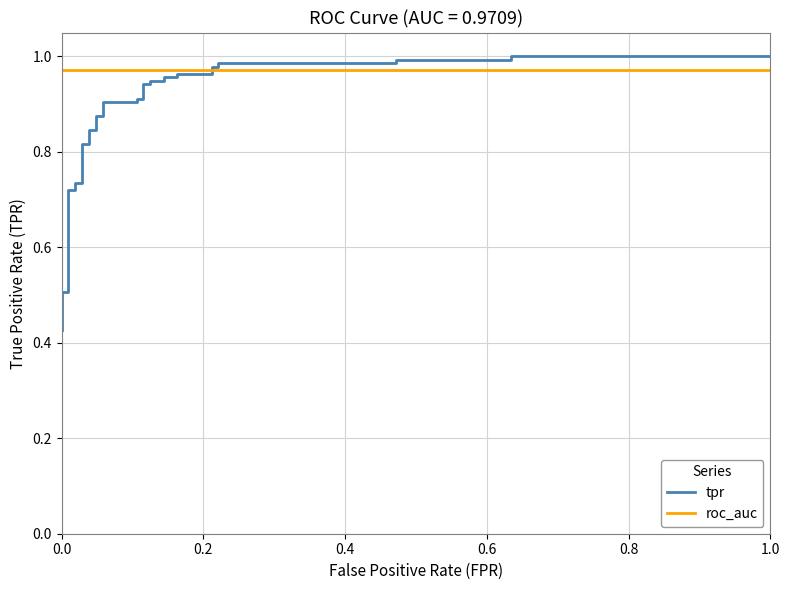

What is the maximum value for tpr?

1.0